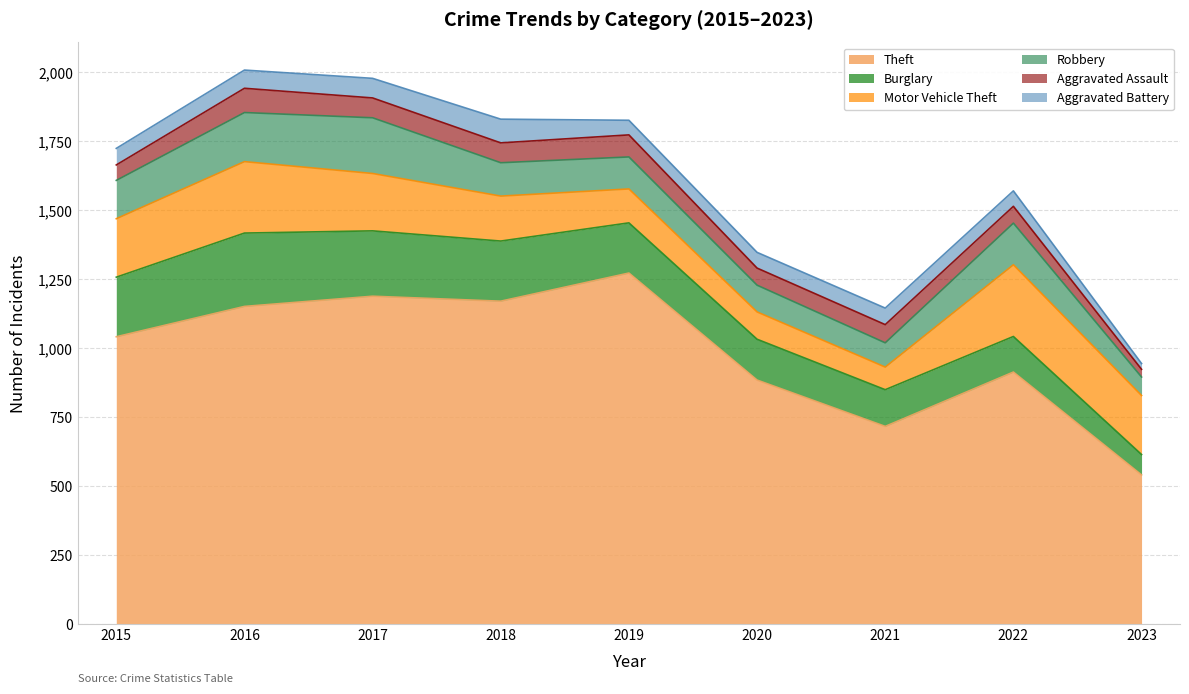

Reading left to right, transcribe all the data shown in this chart.

Theft: 1041	1151	1188	1170	1272	884	716	913	540
Burglary: 216	266	237	218	182	148	133	129	74
Motor Vehicle Theft: 212	259	208	163	123	99	82	260	214
Robbery: 139	178	202	121	116	97	88	151	67
Aggravated Assault: 56	88	72	72	80	62	66	61	28
Aggravated Battery: 60	66	71	86	53	57	60	56	21